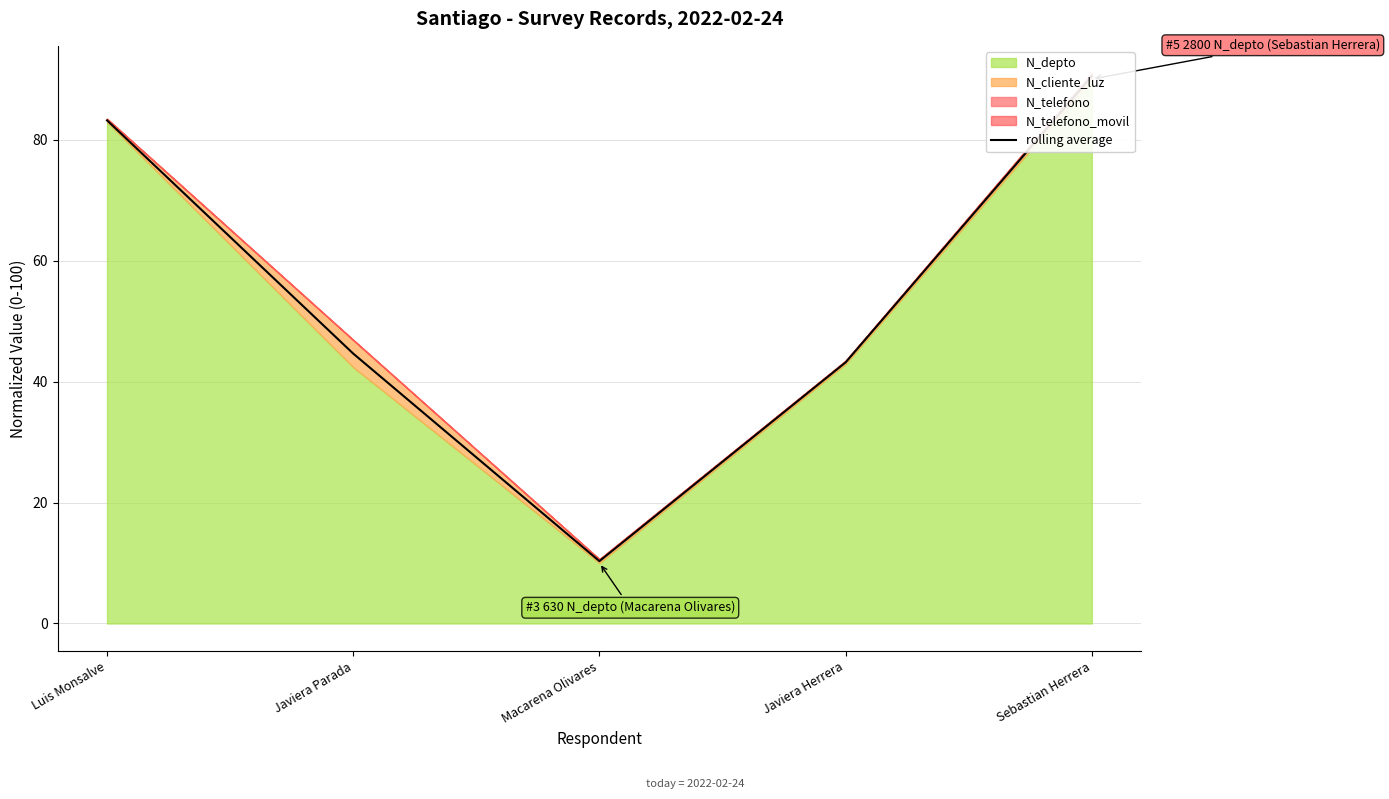

What is the label of the 1st point from the right?

Sebastian Herrera